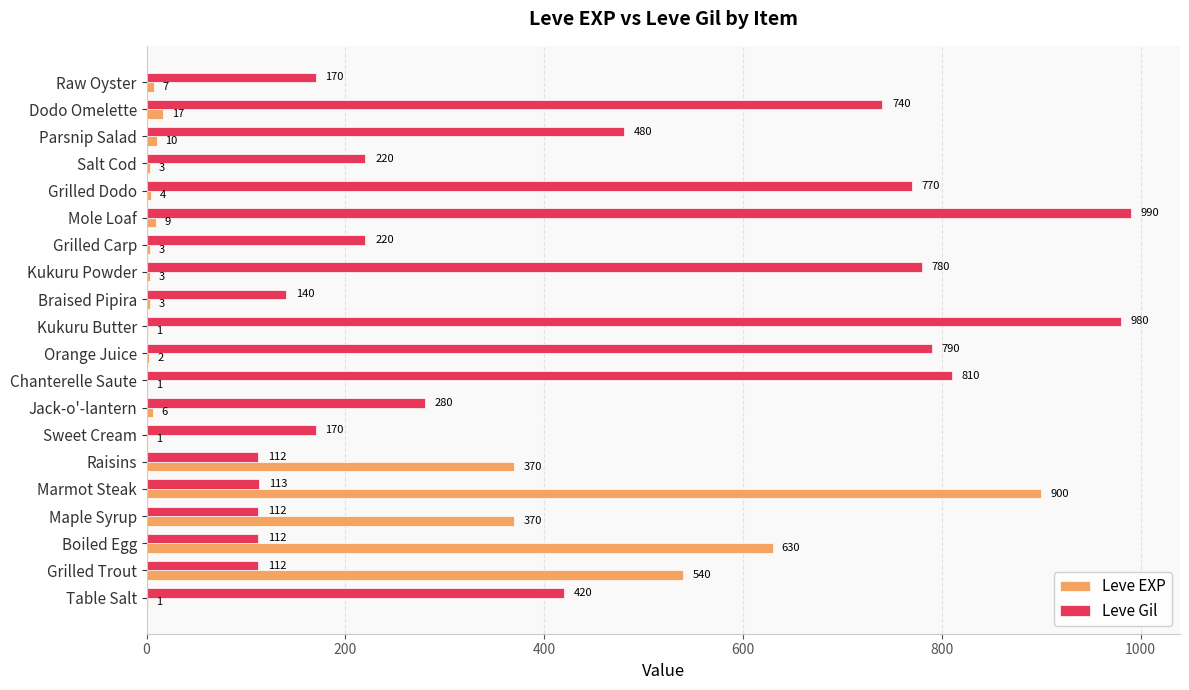

What is the total value across all series at Raisins?

482